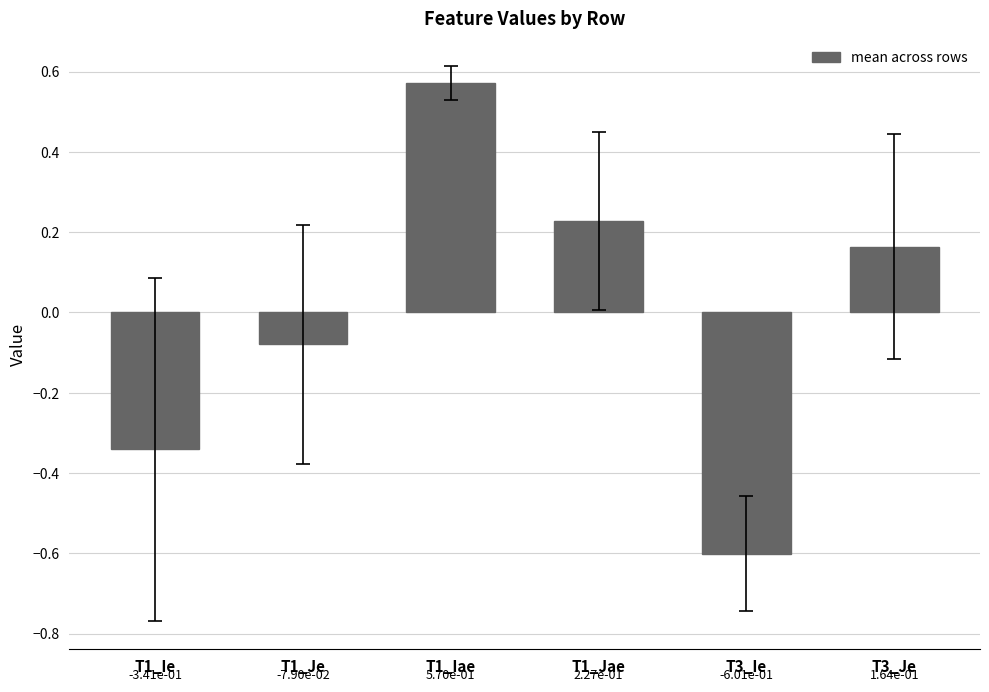

How many values exceed 0?

3